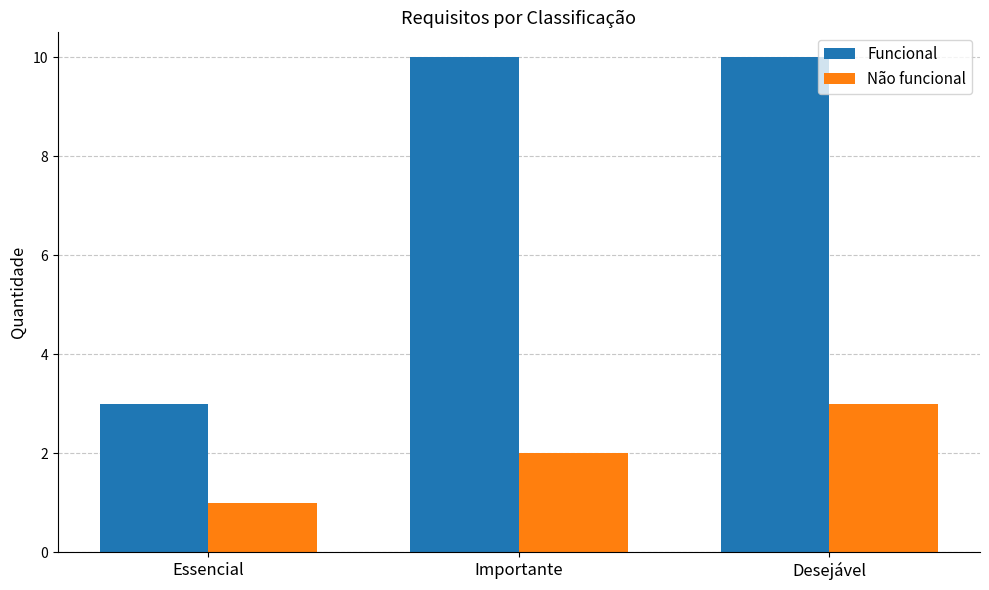

What is the label of the 1st bar from the left?

Essencial